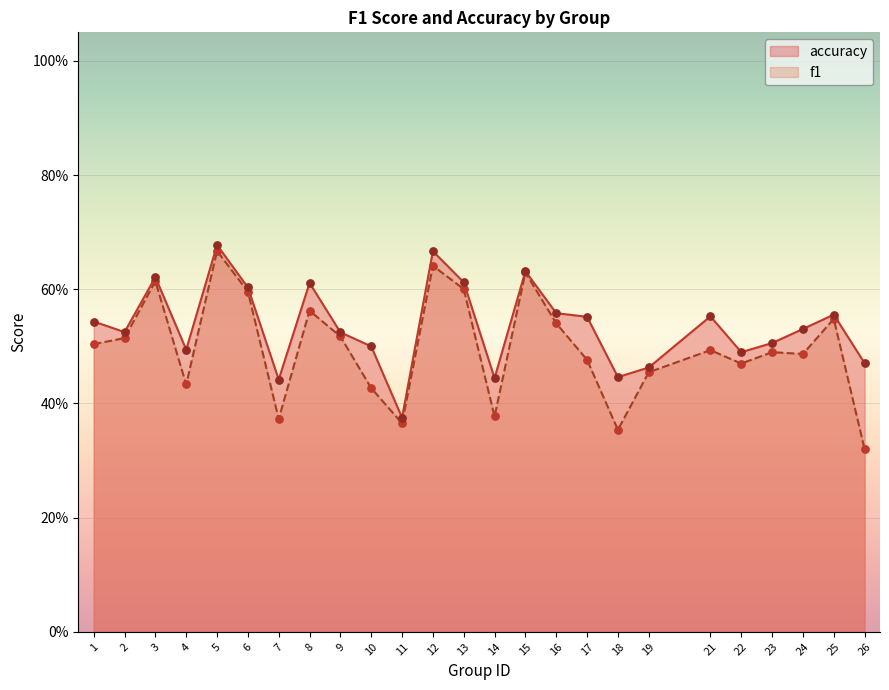

Which series contains the lowest Y value?

f1